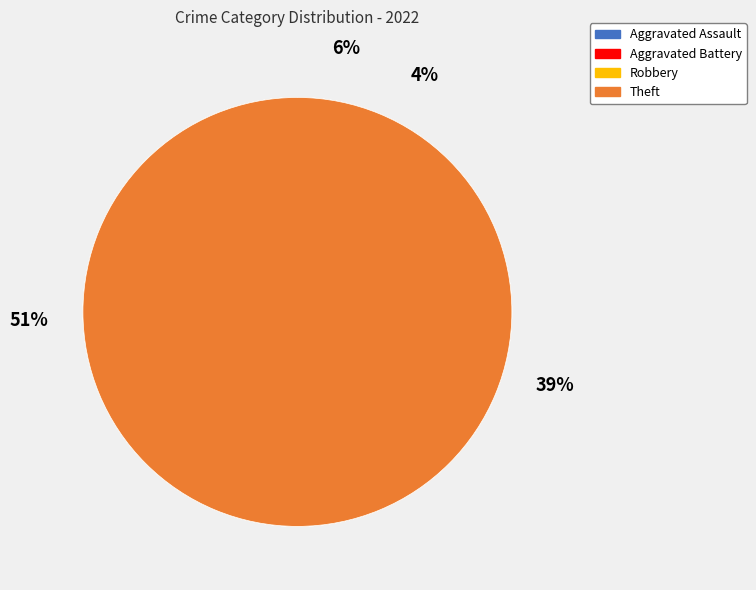

The Aggravated Battery slice represents 1% of the pie. True or false?

False